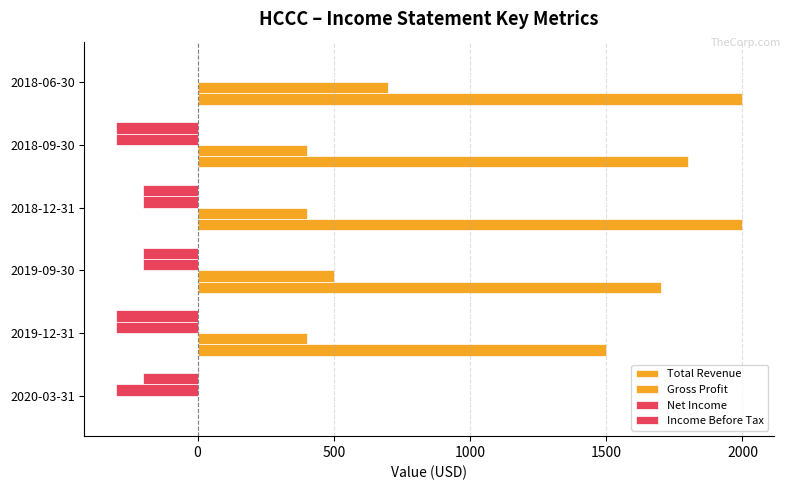

How many data points in Net Income are above -200?

1